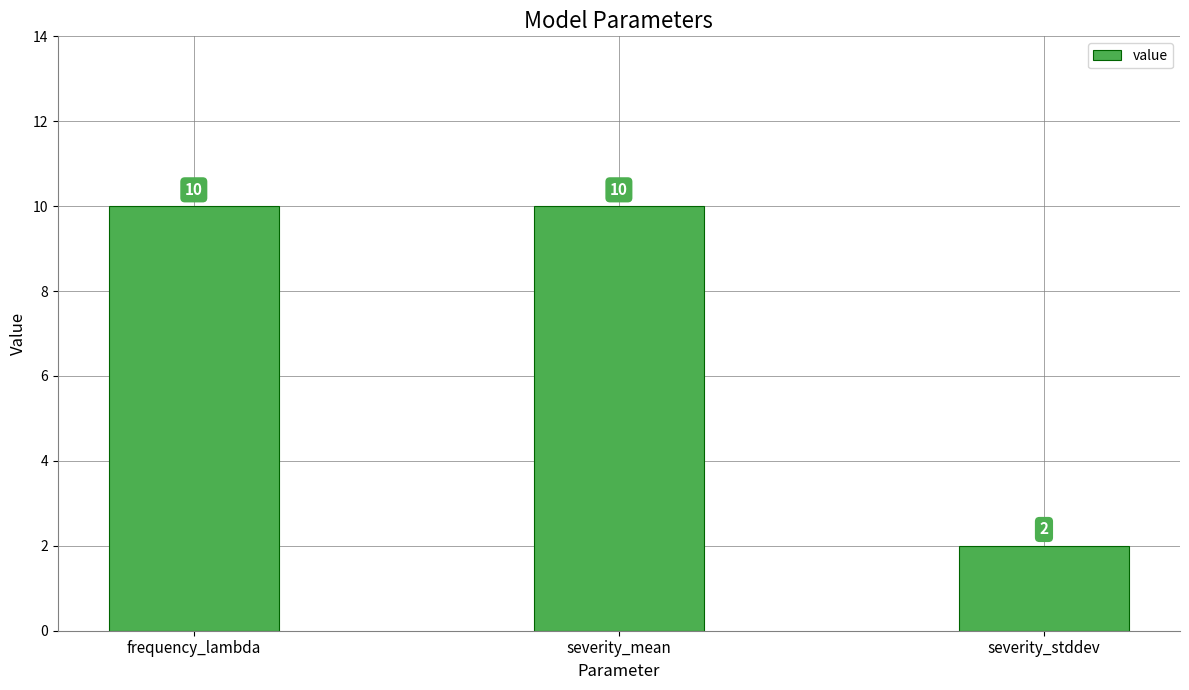

Approximately how many times larger is the value at frequency_lambda compared to severity_stddev?

5.0